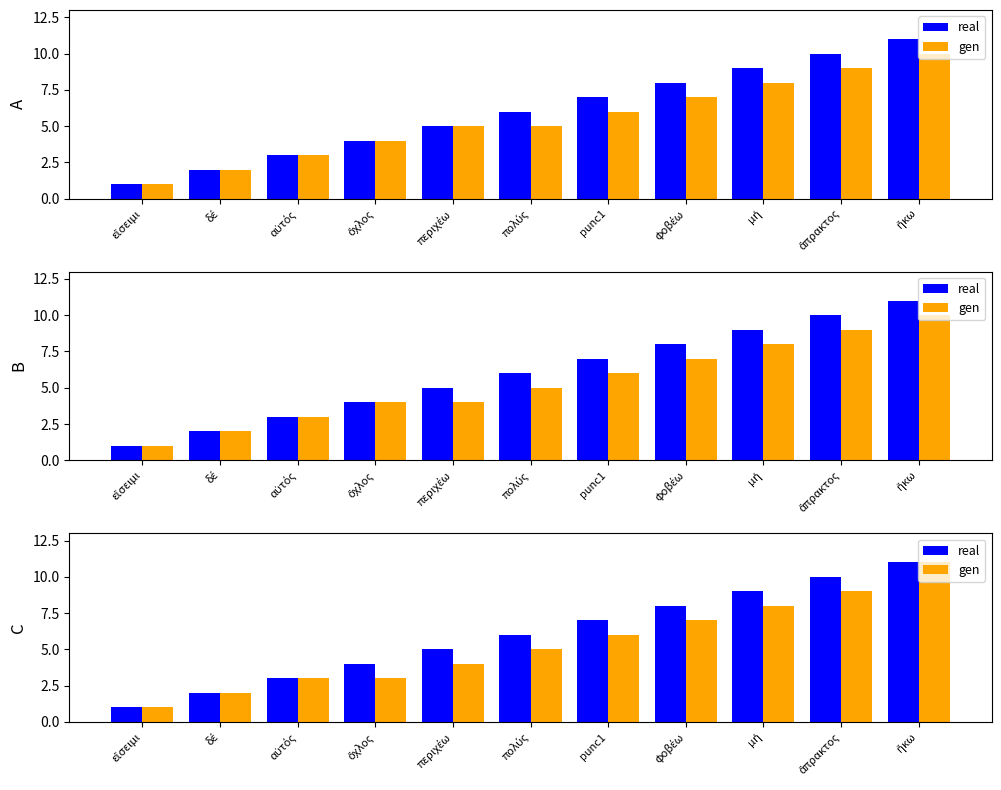

Between punc1 and φοβέω, which series saw the biggest shift?

real